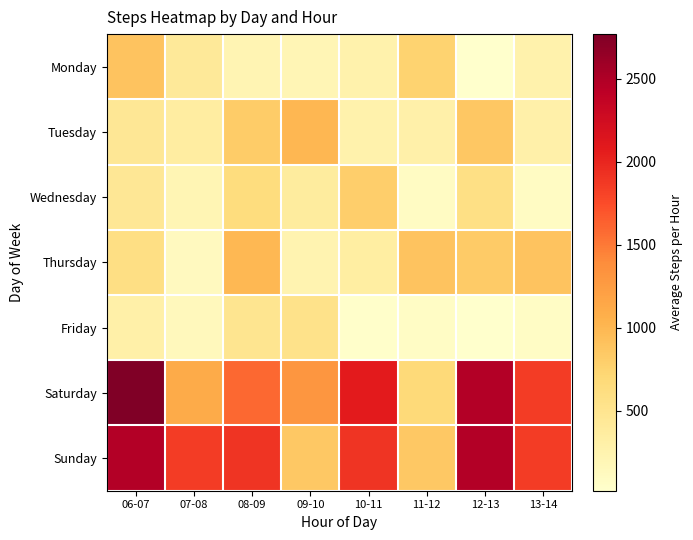

At which category is the sum across all series the highest?

06-07